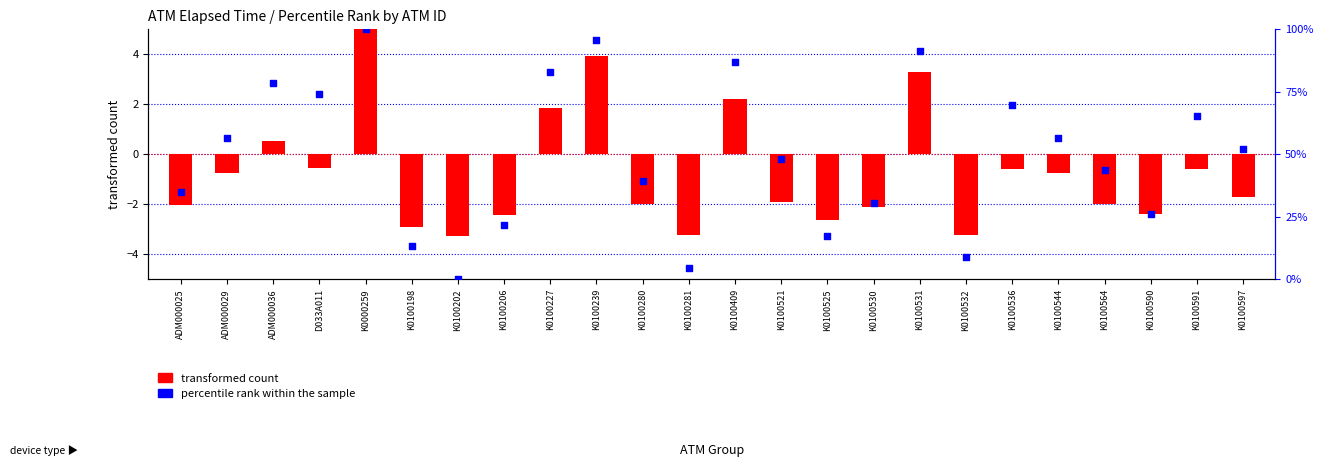

What are all the series names shown in the legend?

transformed count, percentile rank within the sample